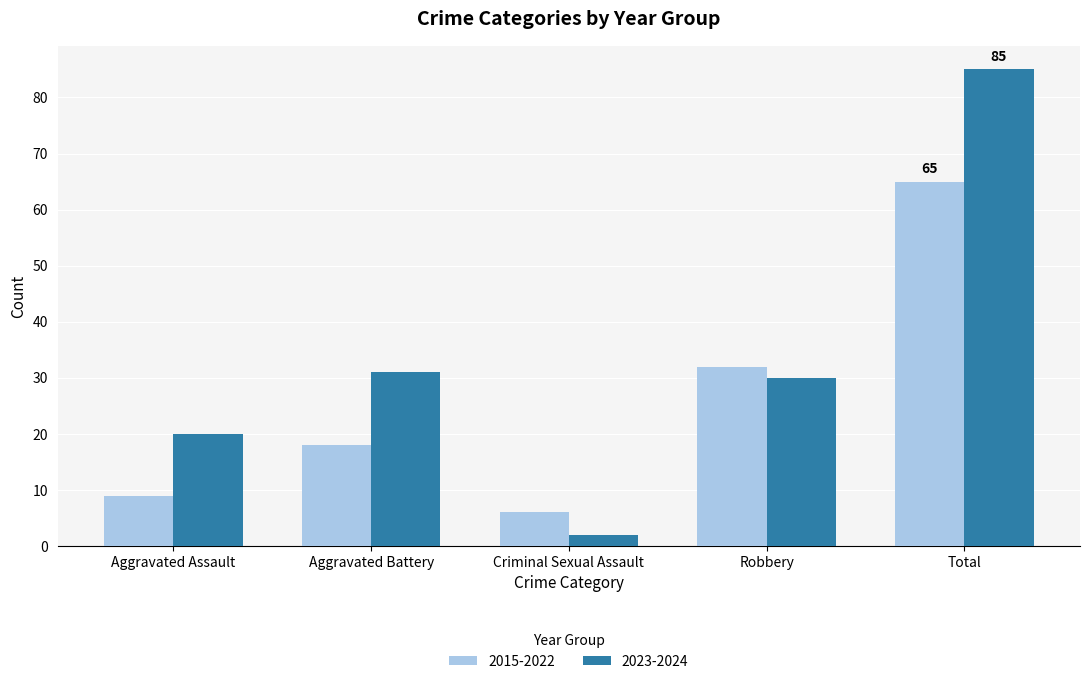

At Aggravated Battery, list the series in order from largest to smallest.

2023-2024, 2015-2022